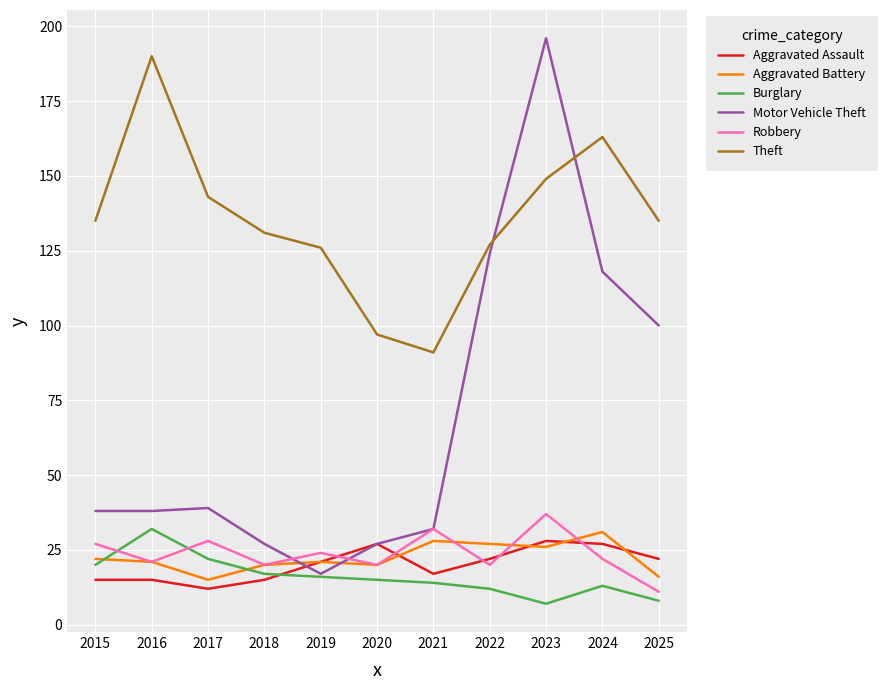

What are all the series names shown in the legend?

Aggravated Assault, Aggravated Battery, Burglary, Motor Vehicle Theft, Robbery, Theft